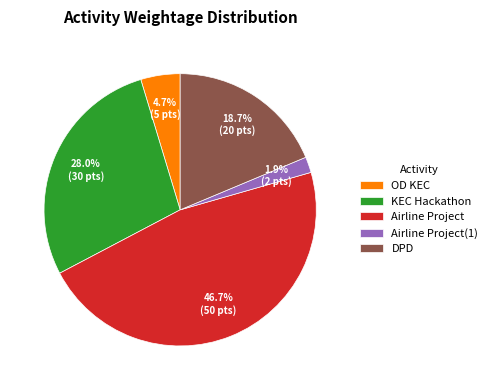

Is there a majority slice in this chart?

No